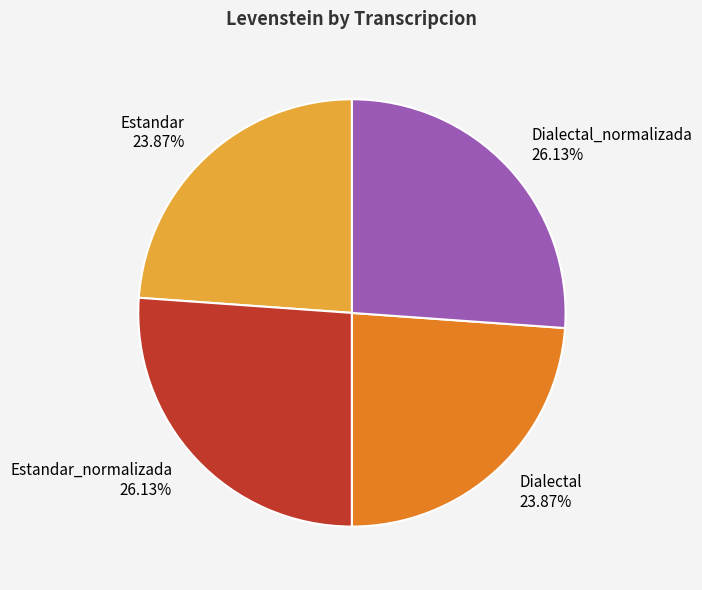

To the nearest percent, what percentage of the pie is Dialectal?

24%